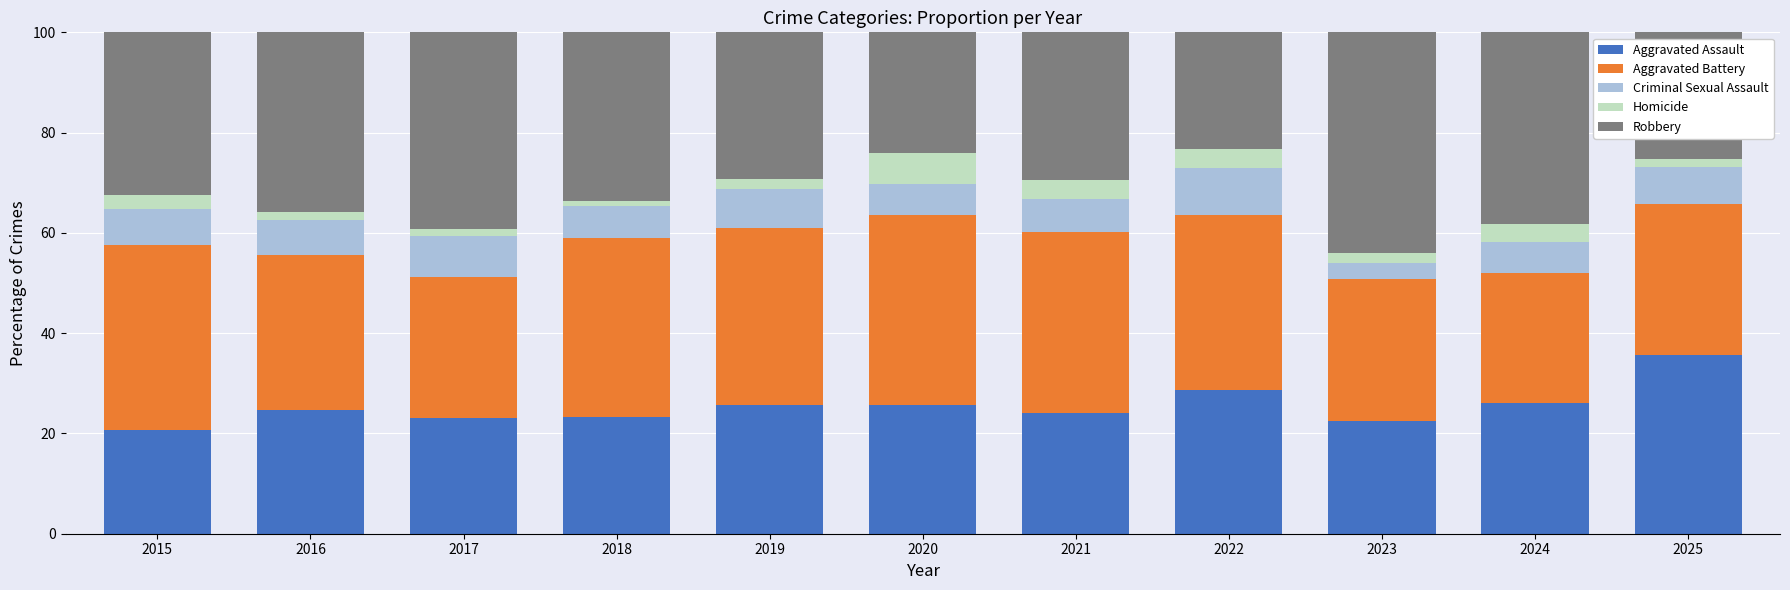

Does the chart contain any negative values?

No